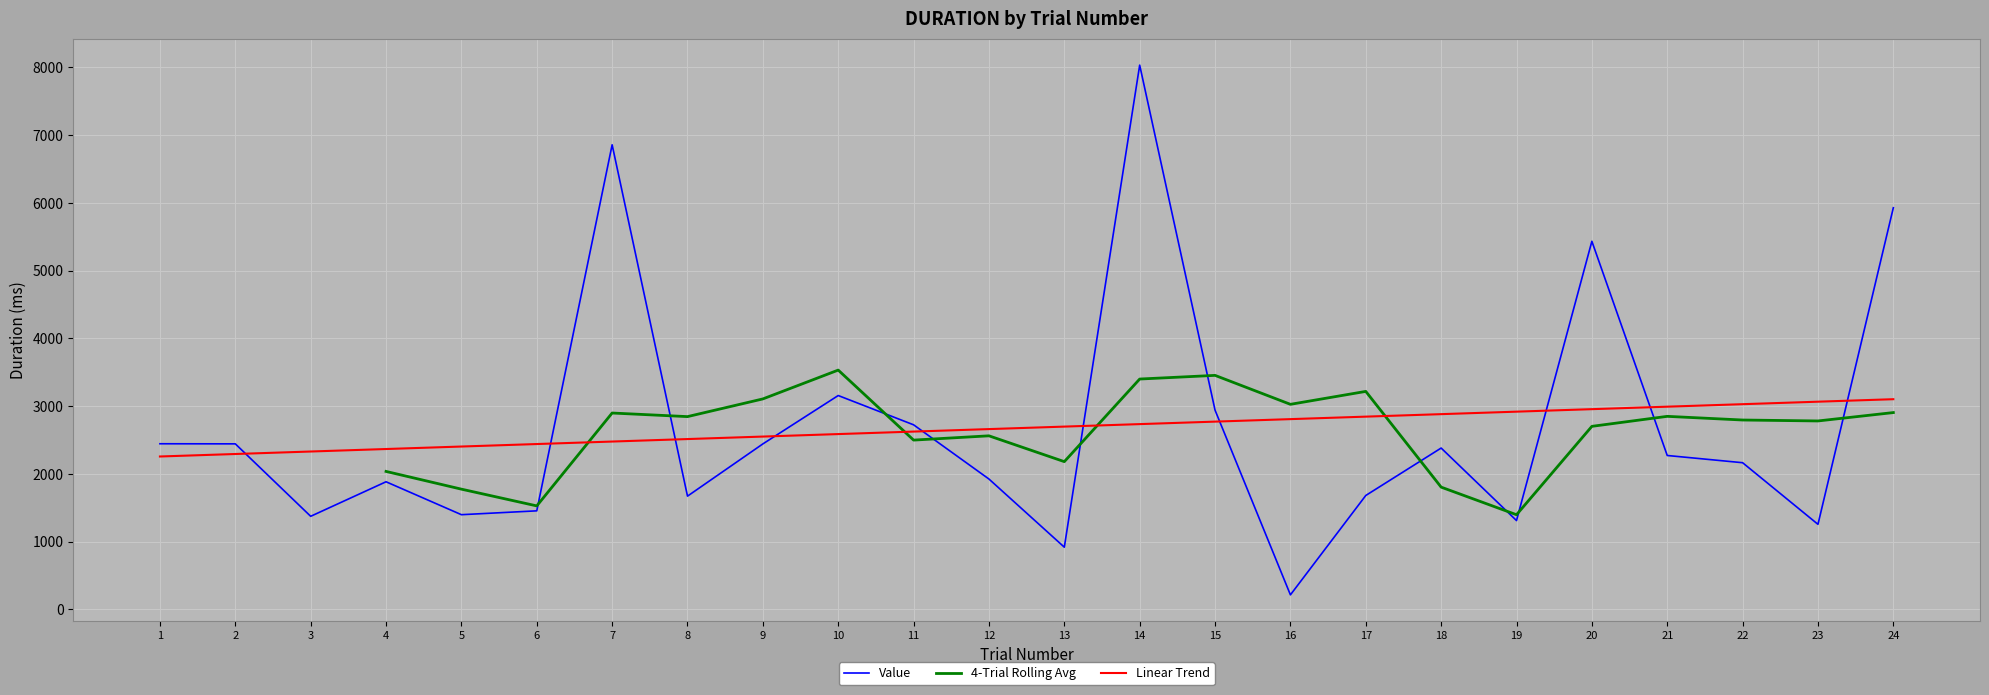

How many times do 4-Trial Rolling Avg and Linear Trend cross each other?

4